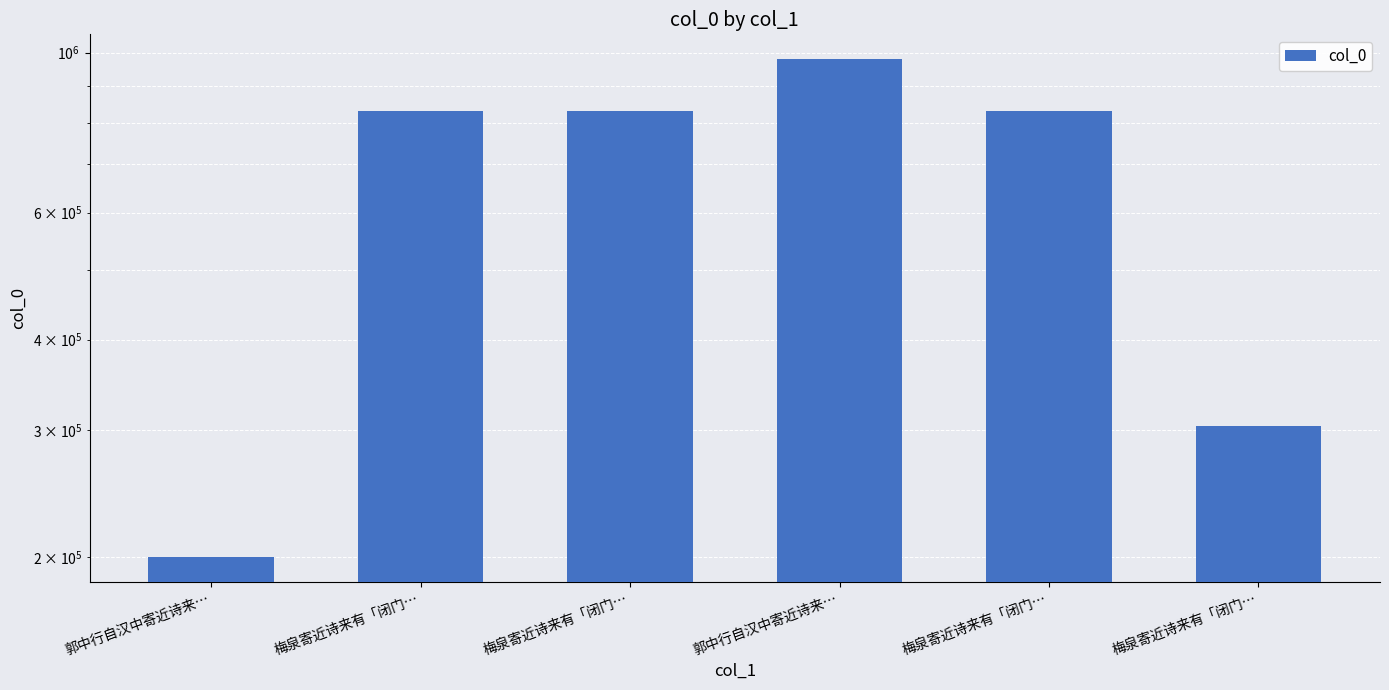

What is the approximate value at 梅泉寄近诗来有「闭门…, to the nearest 50?

828600